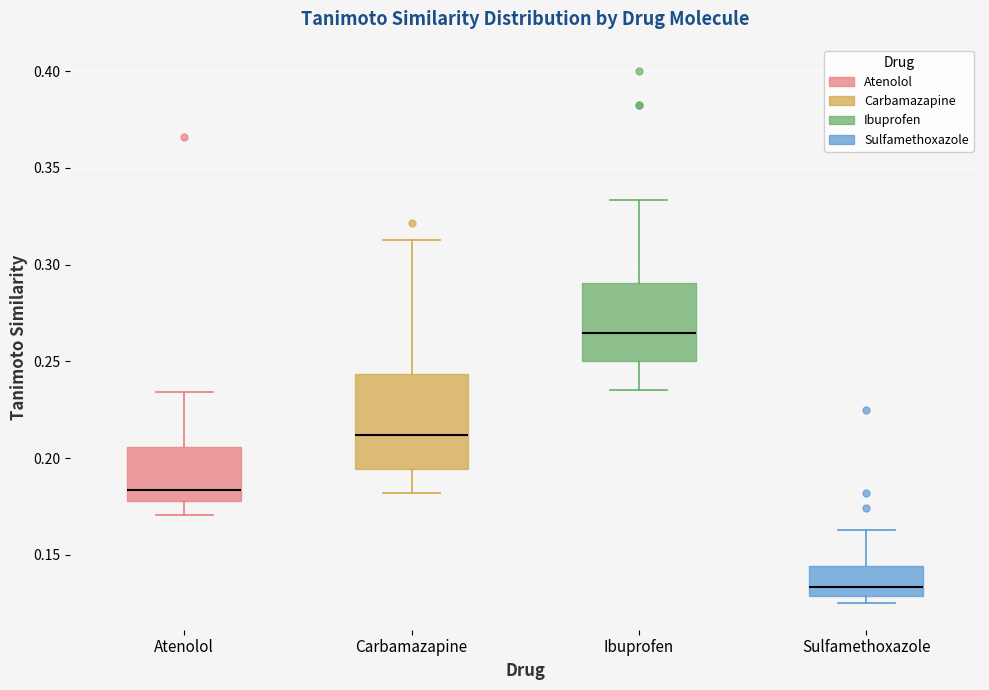

Comparing the boxes themselves (not the whiskers), which one is the tallest?

Carbamazapine